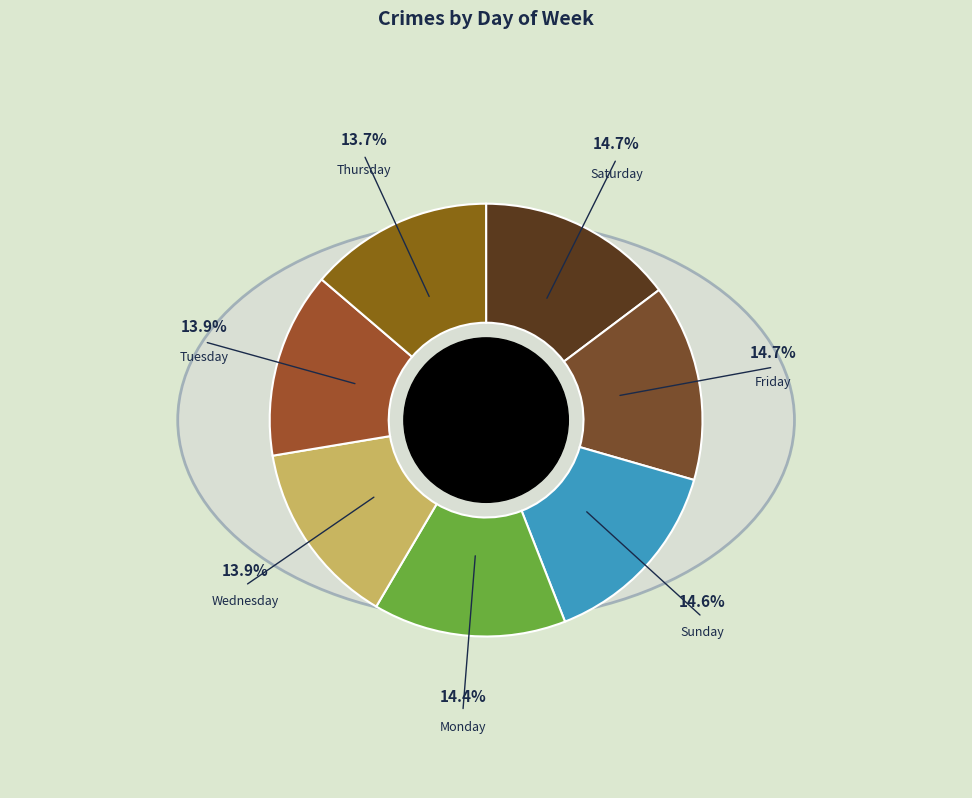

Which has a higher value, Thursday or Tuesday?

Tuesday